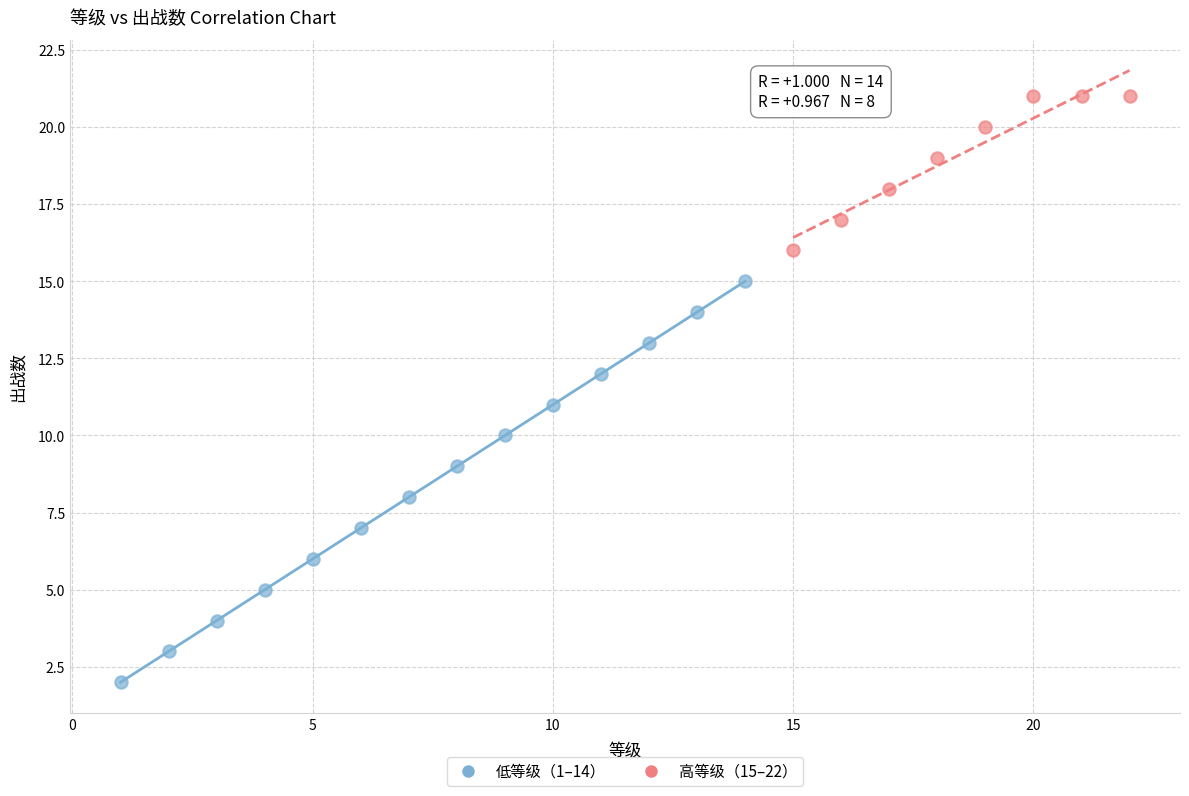

Which series contains the highest Y value?

高等级（15–22）